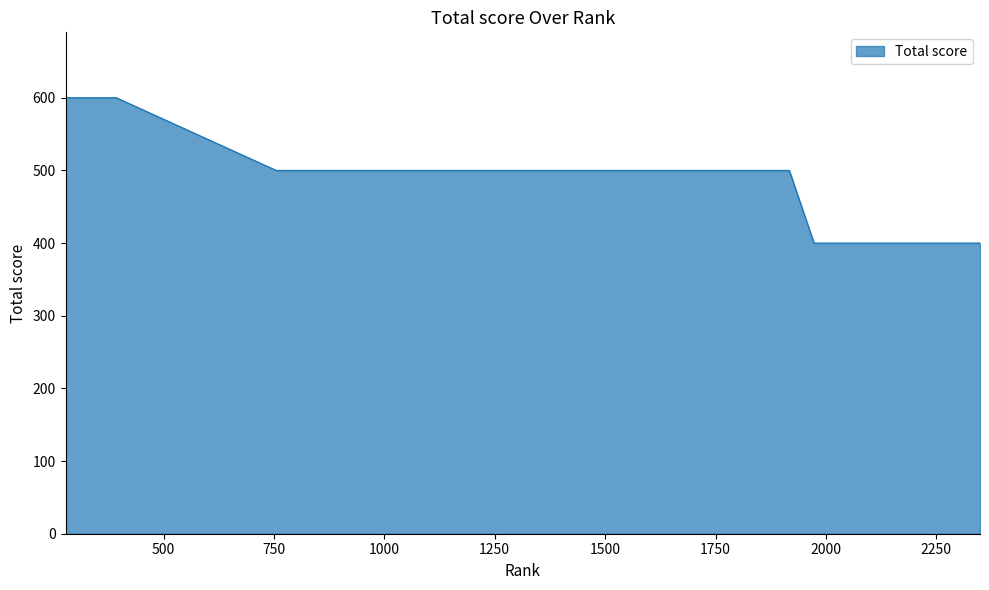

What is the greatest value displayed?

600